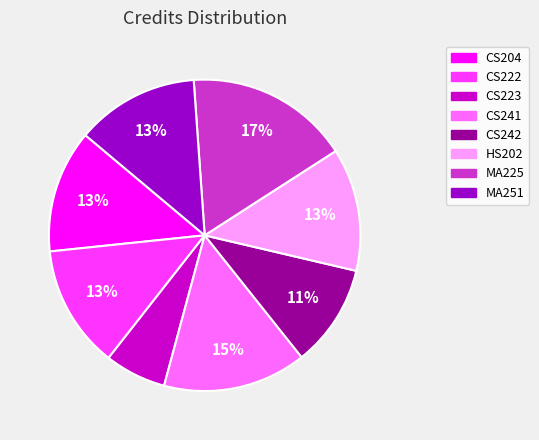

What is the largest slice in the pie chart?

MA225